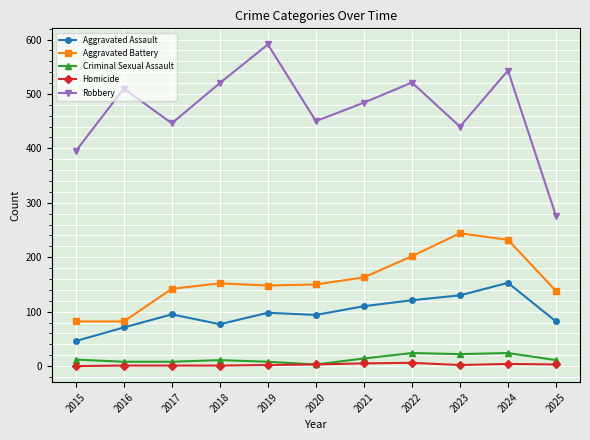

Which label corresponds to the largest value in the chart?

2019